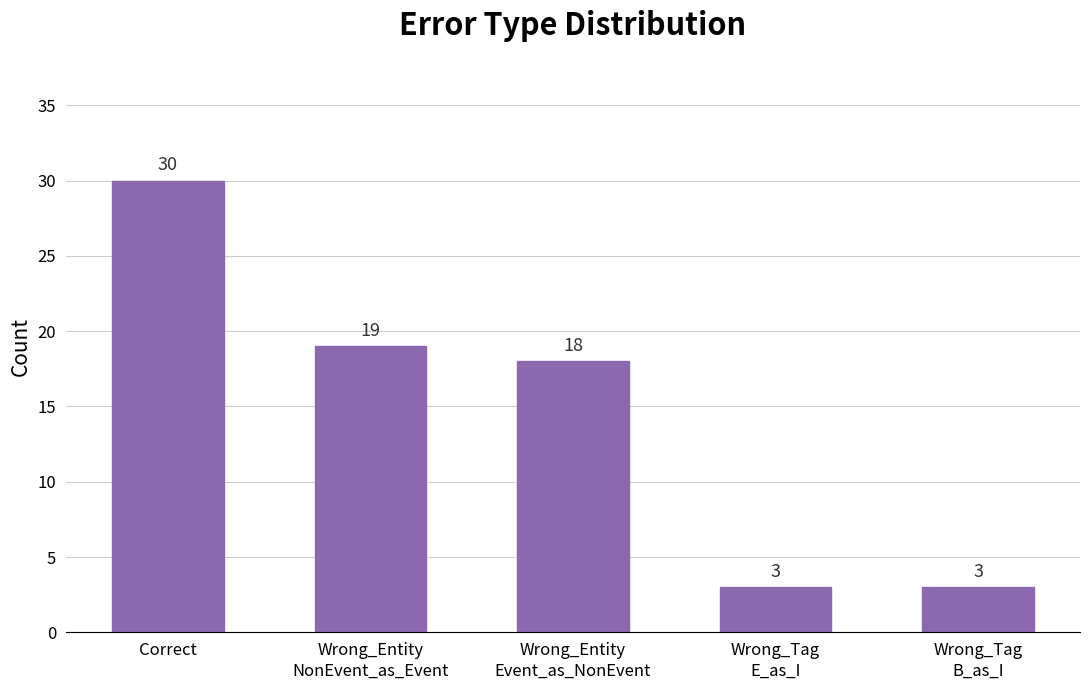

The chart shows a value of 18 at Wrong_Entity
Event_as_NonEvent. True or false?

True